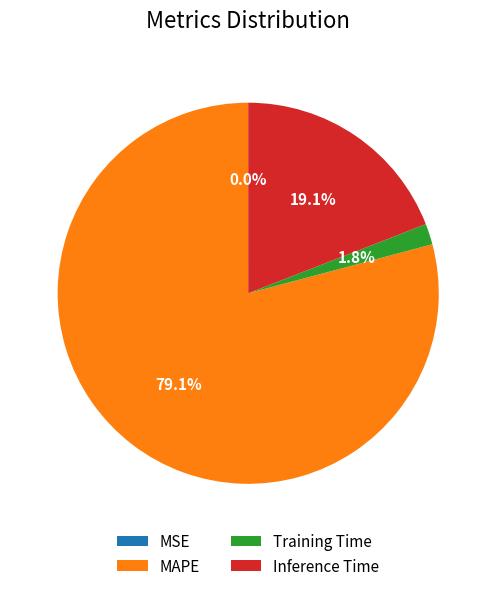

How much of the chart is everything except Training Time?

98.2%